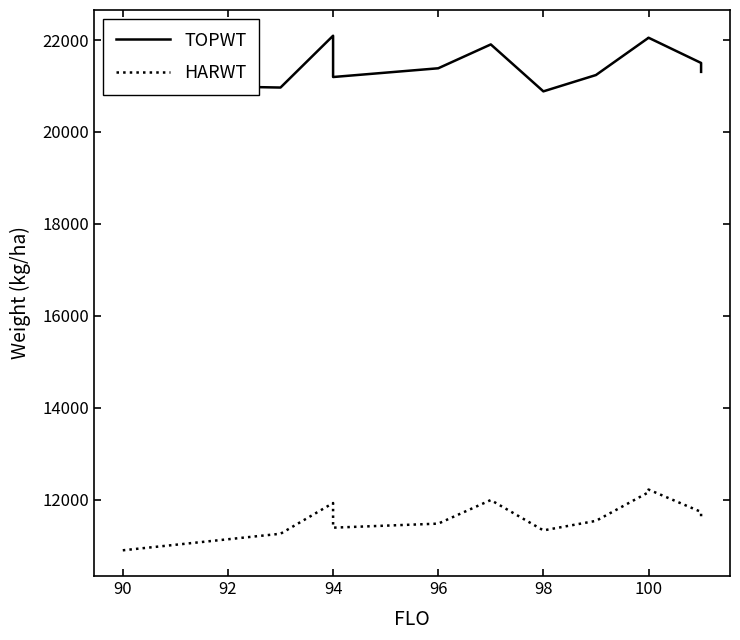

At which category does TOPWT reach its first local valley?

90